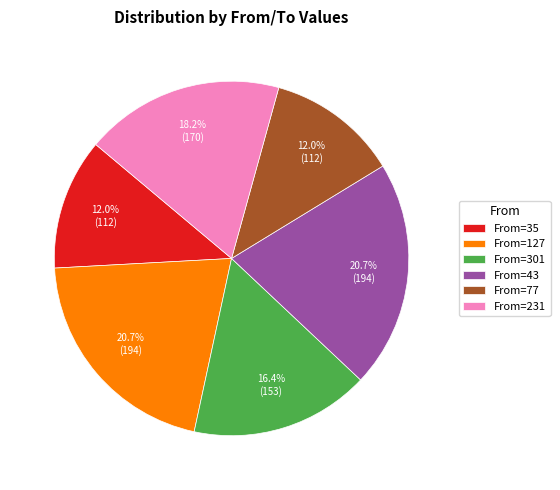

What is the ratio of the value at From=35 to the value at From=301?

0.7